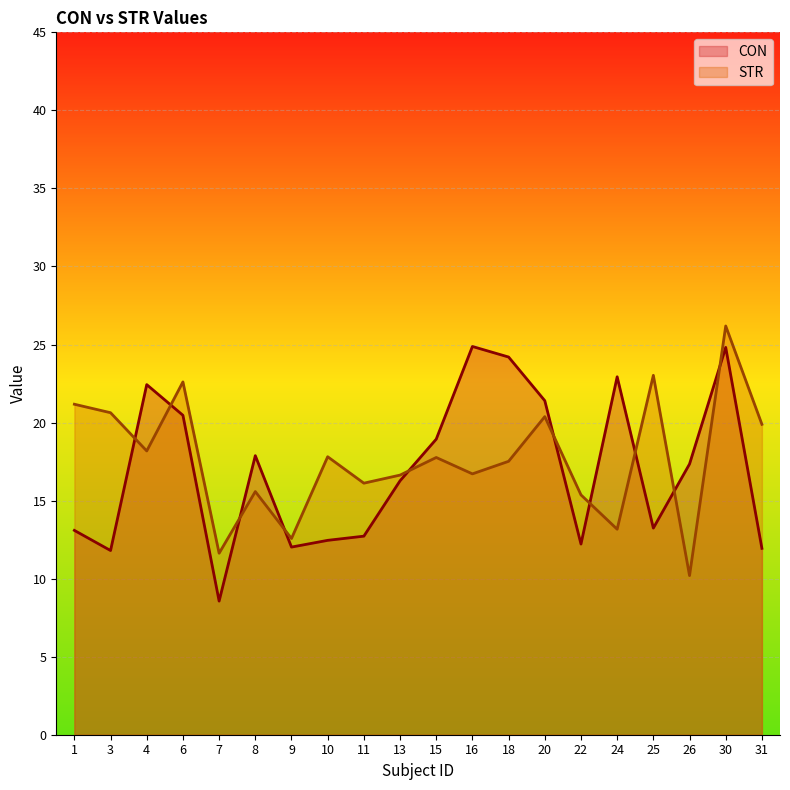

What is the value of the STR point at the 9th from the left?

16.1